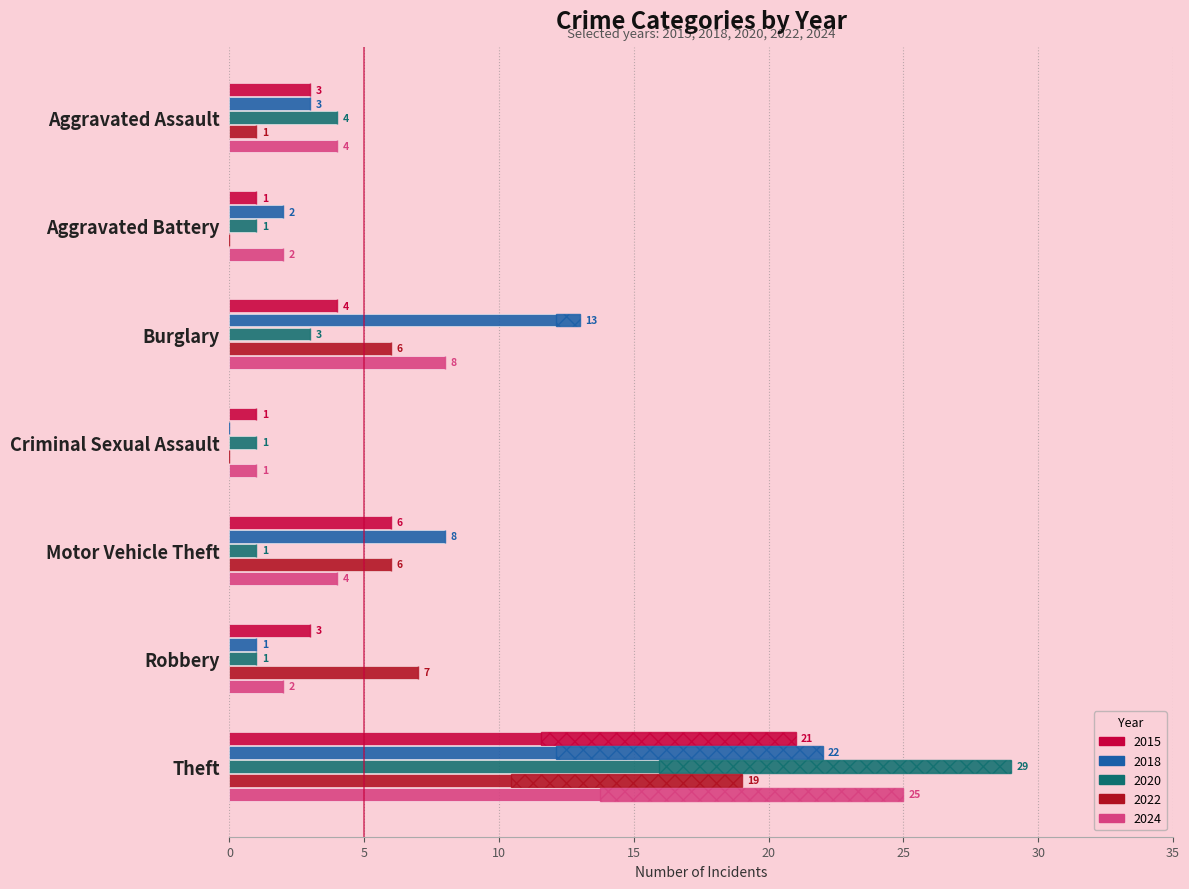

At which category is the sum across all series the highest?

Theft